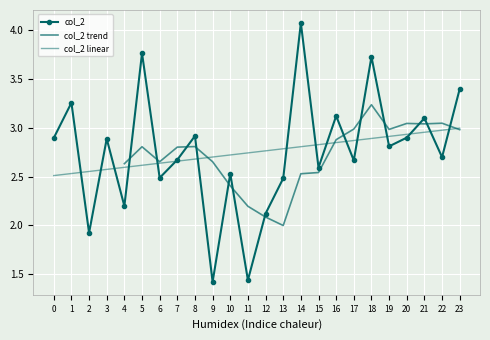

Where is the first local minimum?

2